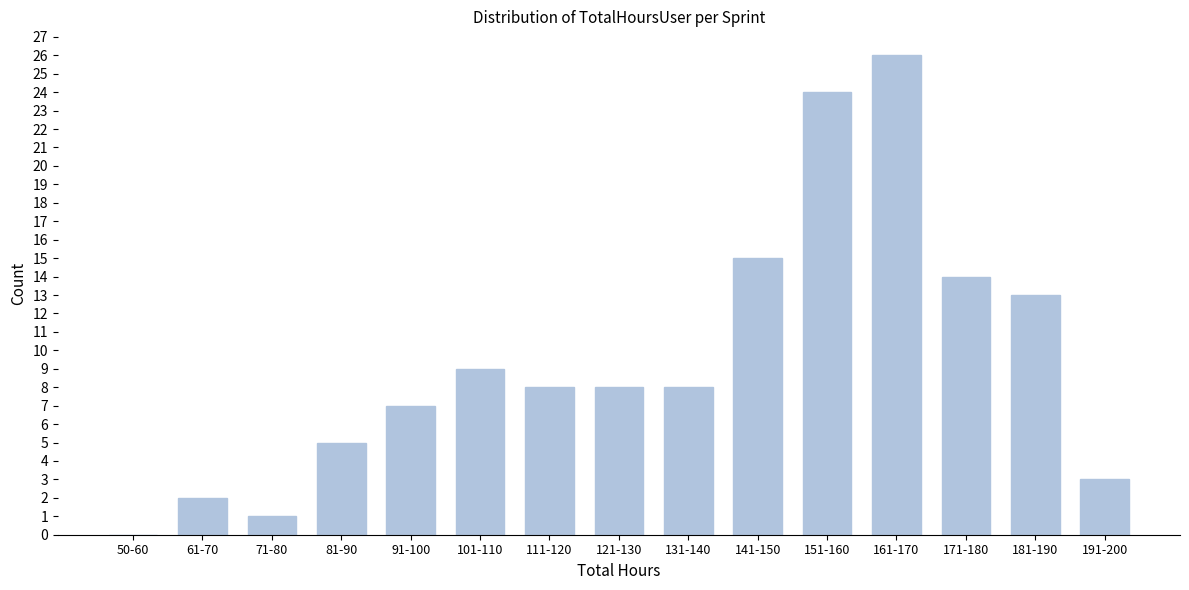

Reading left to right, extract all data points from this chart.

50-60=0	61-70=2	71-80=1	81-90=5	91-100=7	101-110=9	111-120=8	121-130=8	131-140=8	141-150=15	151-160=24	161-170=26	171-180=14	181-190=13	191-200=3